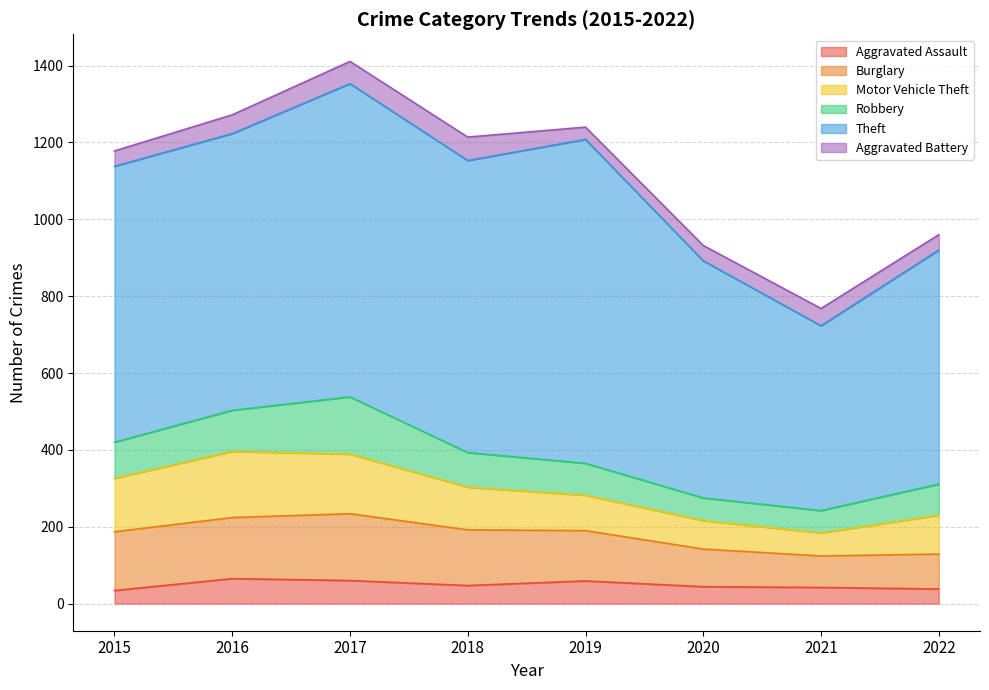

The value of Theft at 2022 is 209. True or false?

False